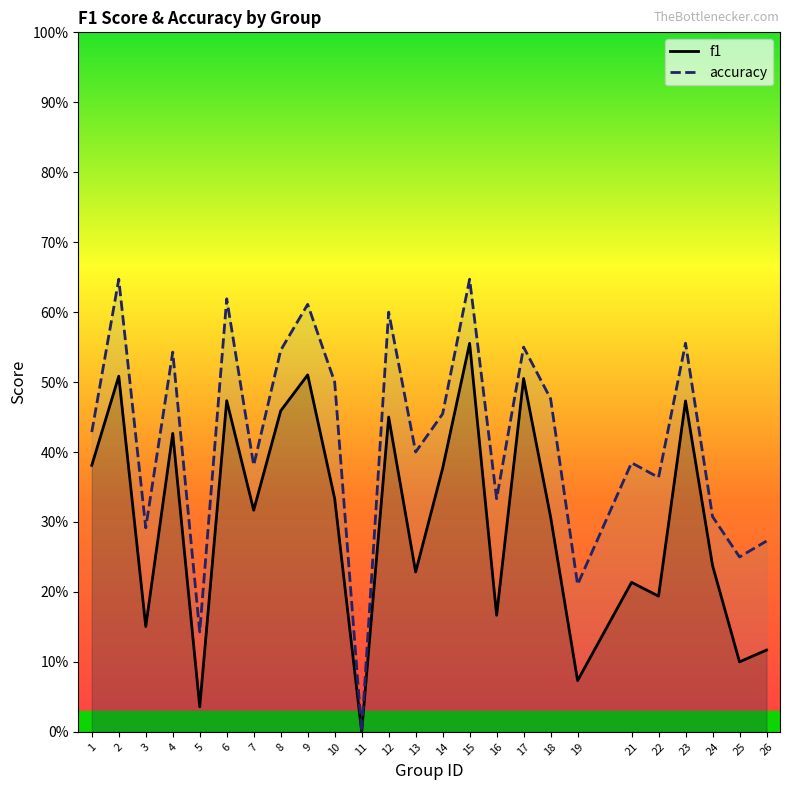

Between 25 and 26, which is larger?

26